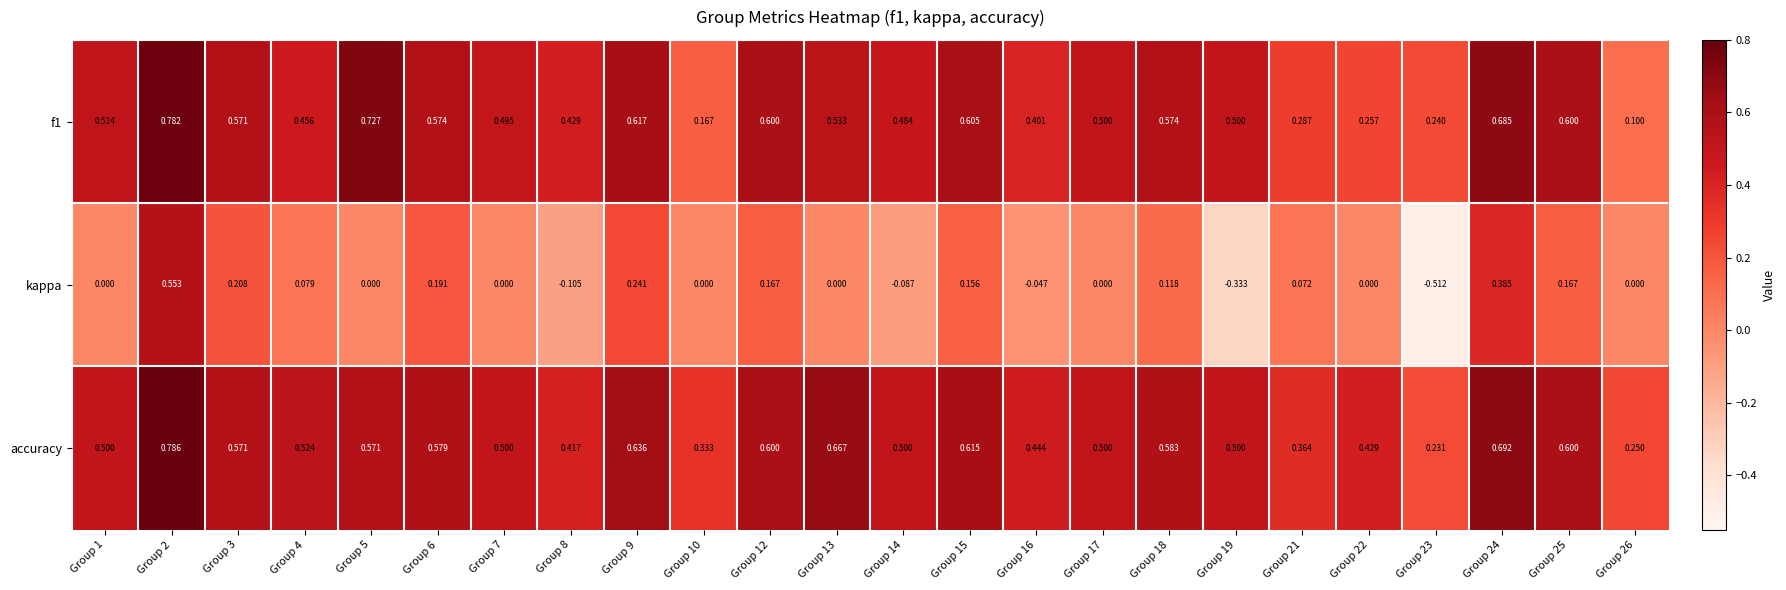

Which series has the largest range (max minus min)?

kappa